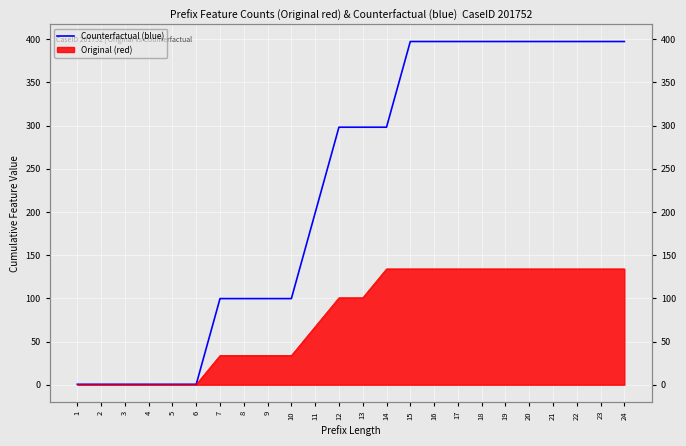

Which label corresponds to the largest value in the chart?

15